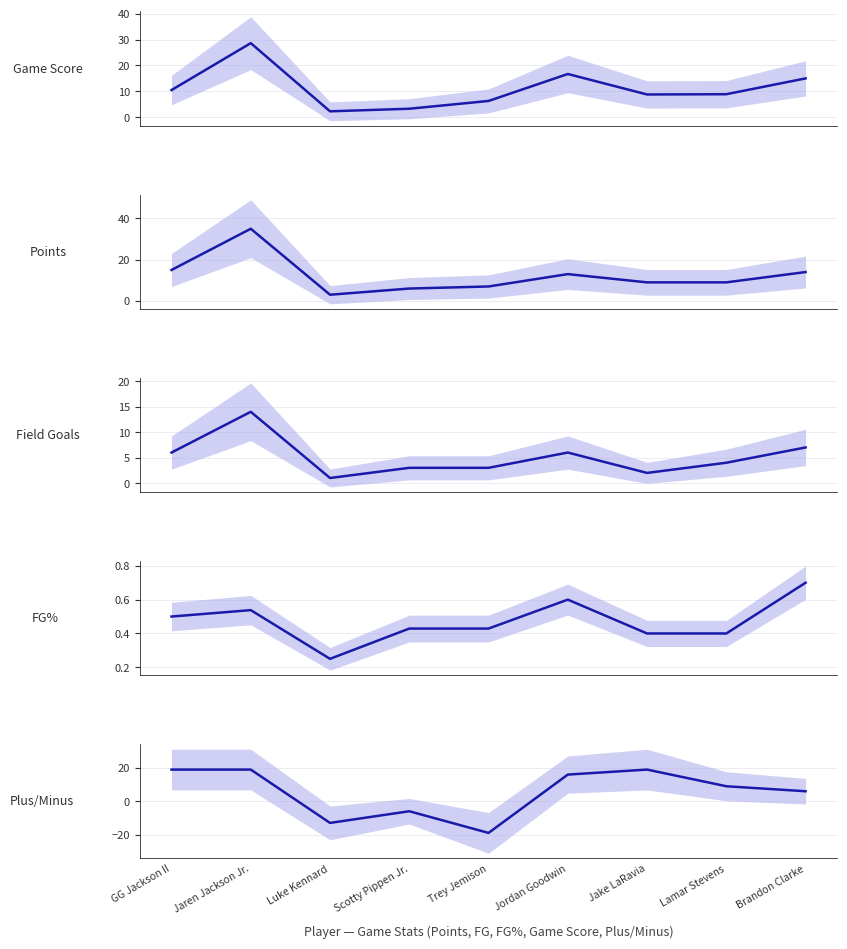

Which label corresponds to the largest value in the chart?

Jaren Jackson Jr.